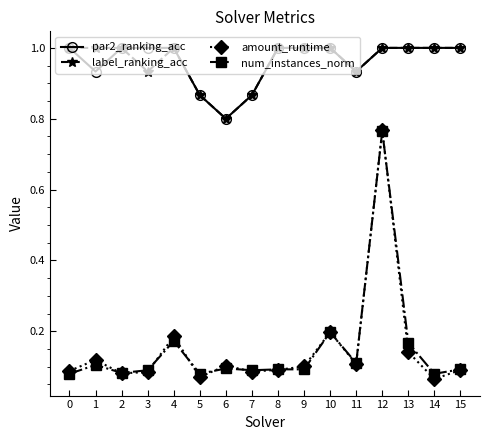

Is it true that num_instances_norm equals 0.1 at 11?

True